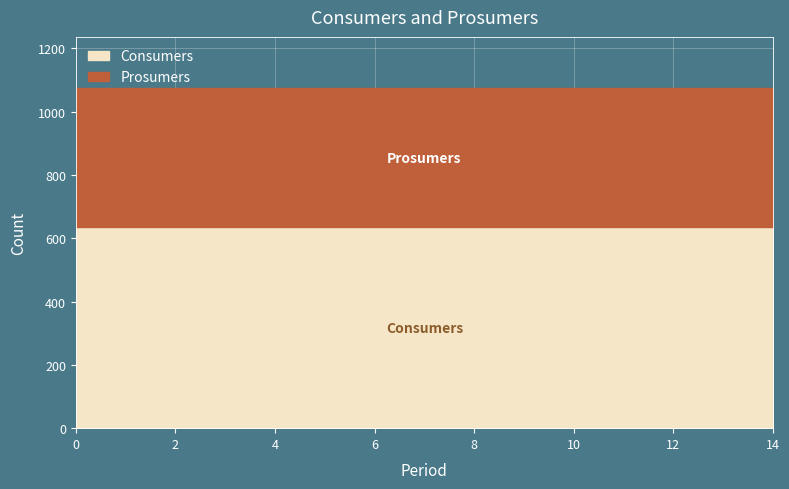

What is the total value across all series at 4?

1075